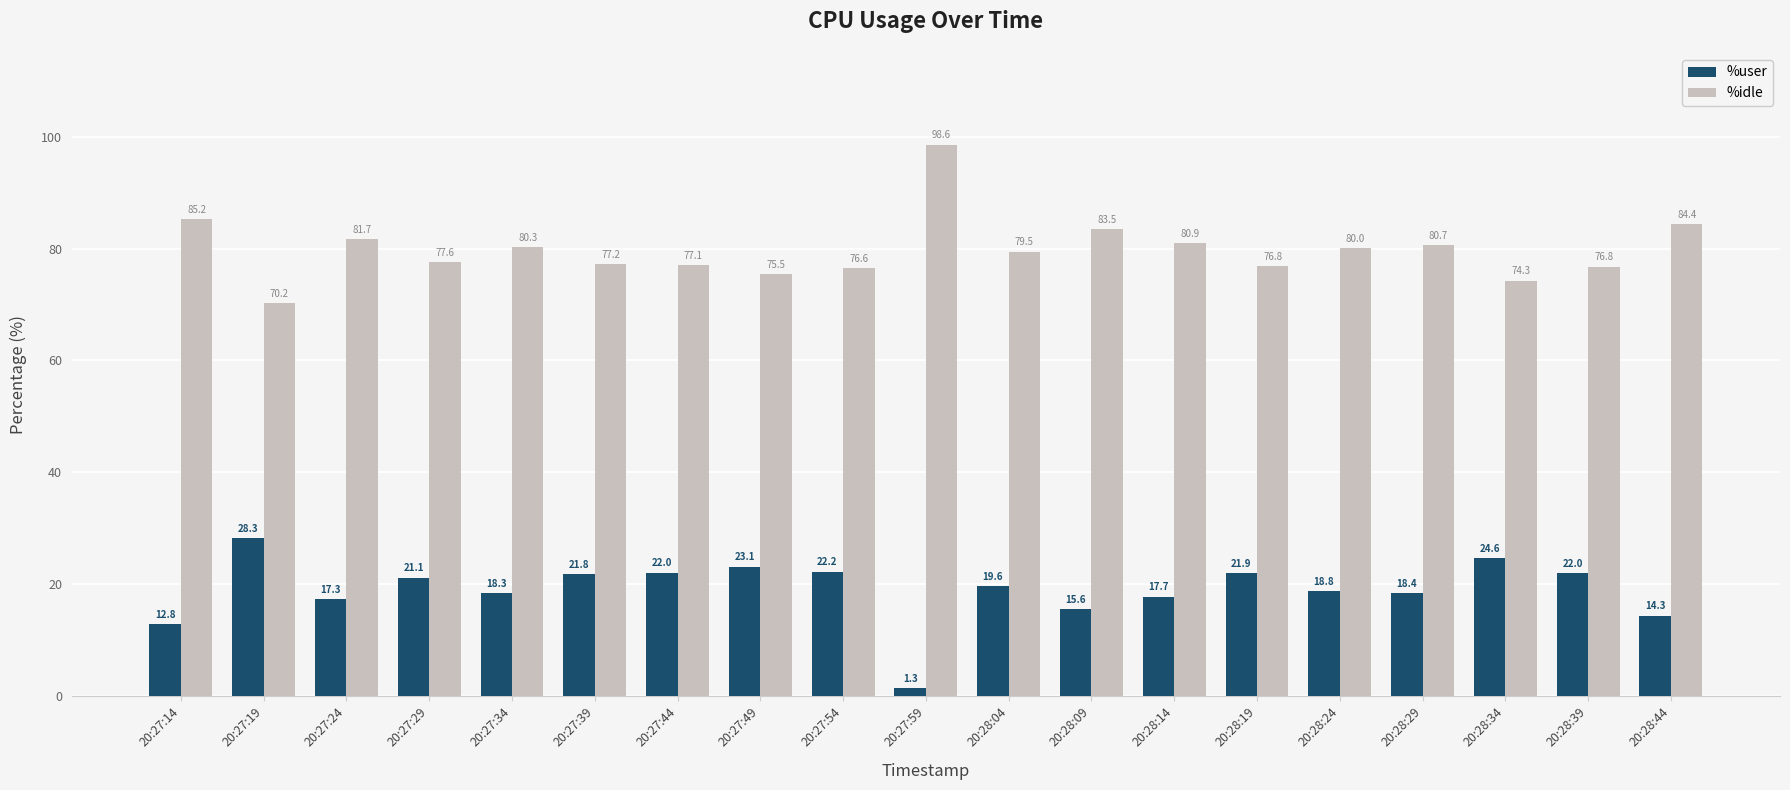

What is the value of the %idle bar at the 17th from the left?

74.3